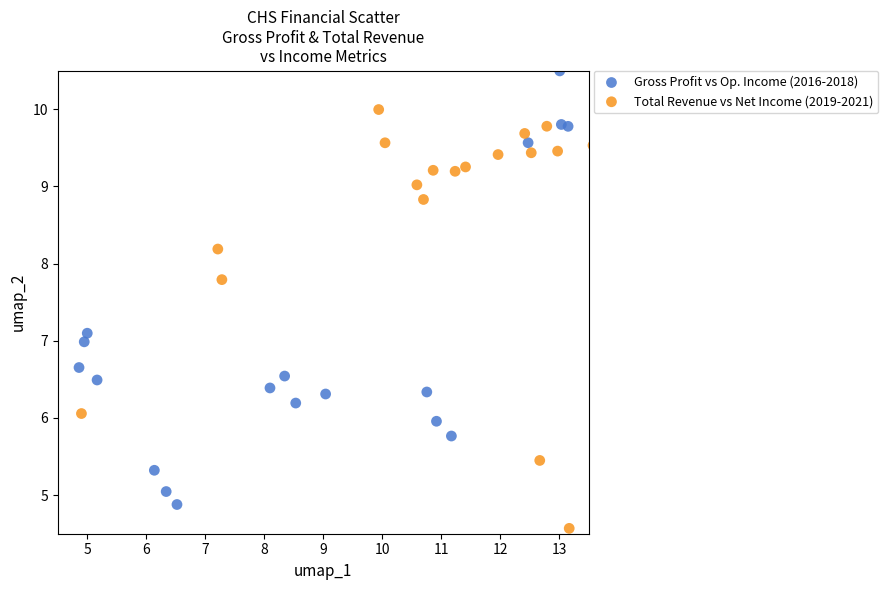

Which series reaches the maximum Y coordinate?

Gross Profit vs Op. Income (2016-2018)